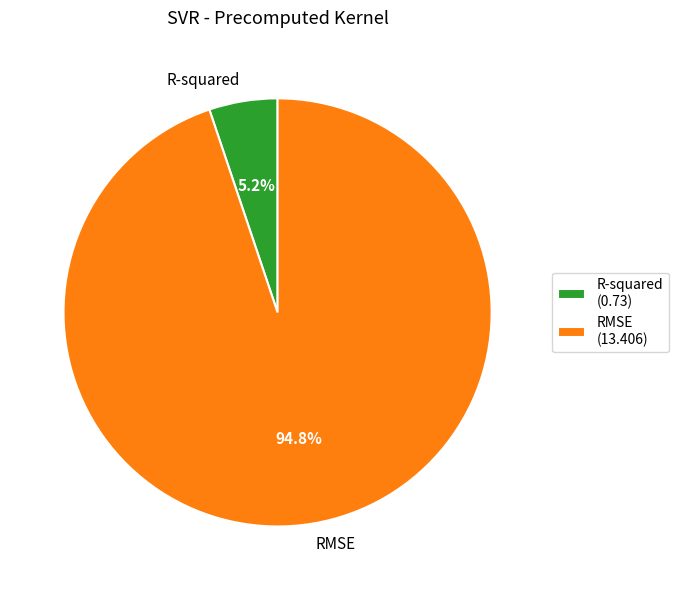

What portion of the pie excludes R-squared?

94.8%